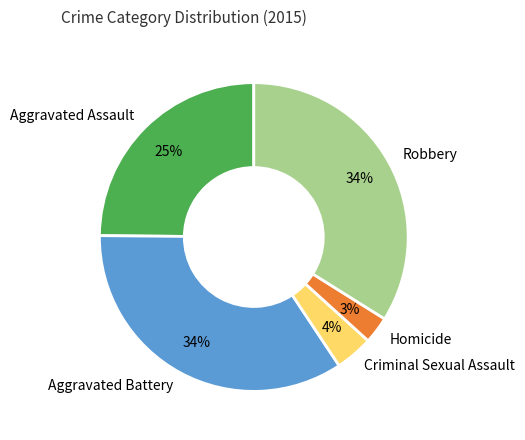

Between Aggravated Battery and Aggravated Assault, which is larger?

Aggravated Battery